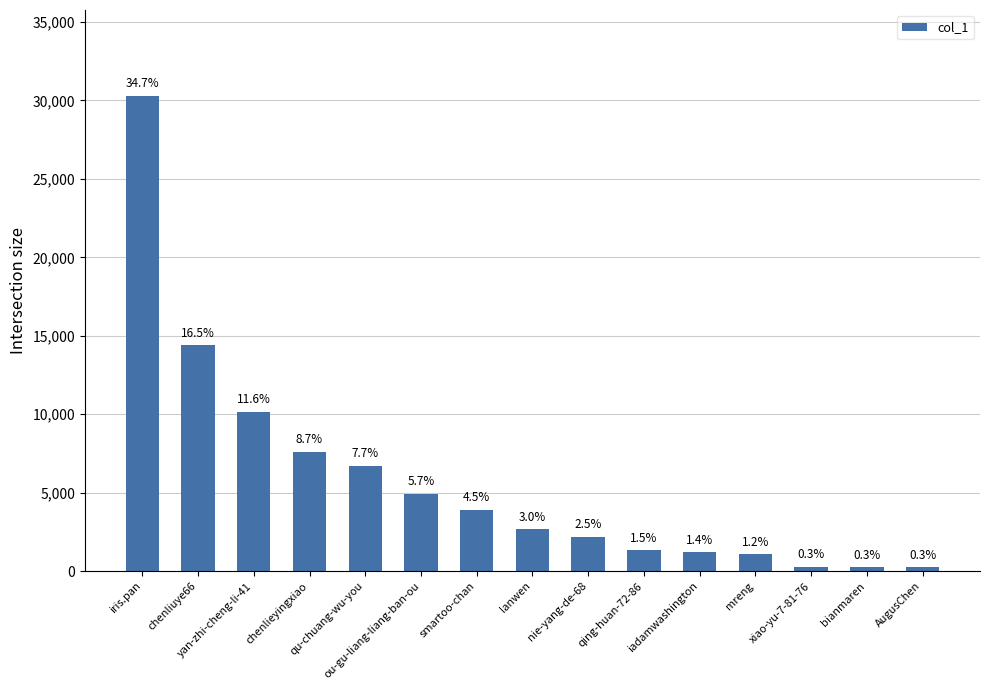

True or false: the data shows 1060 at mreng.

True